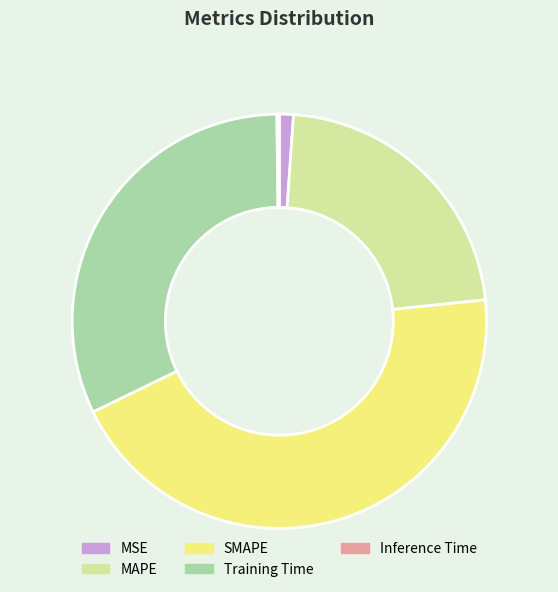

Which slice is the largest?

SMAPE